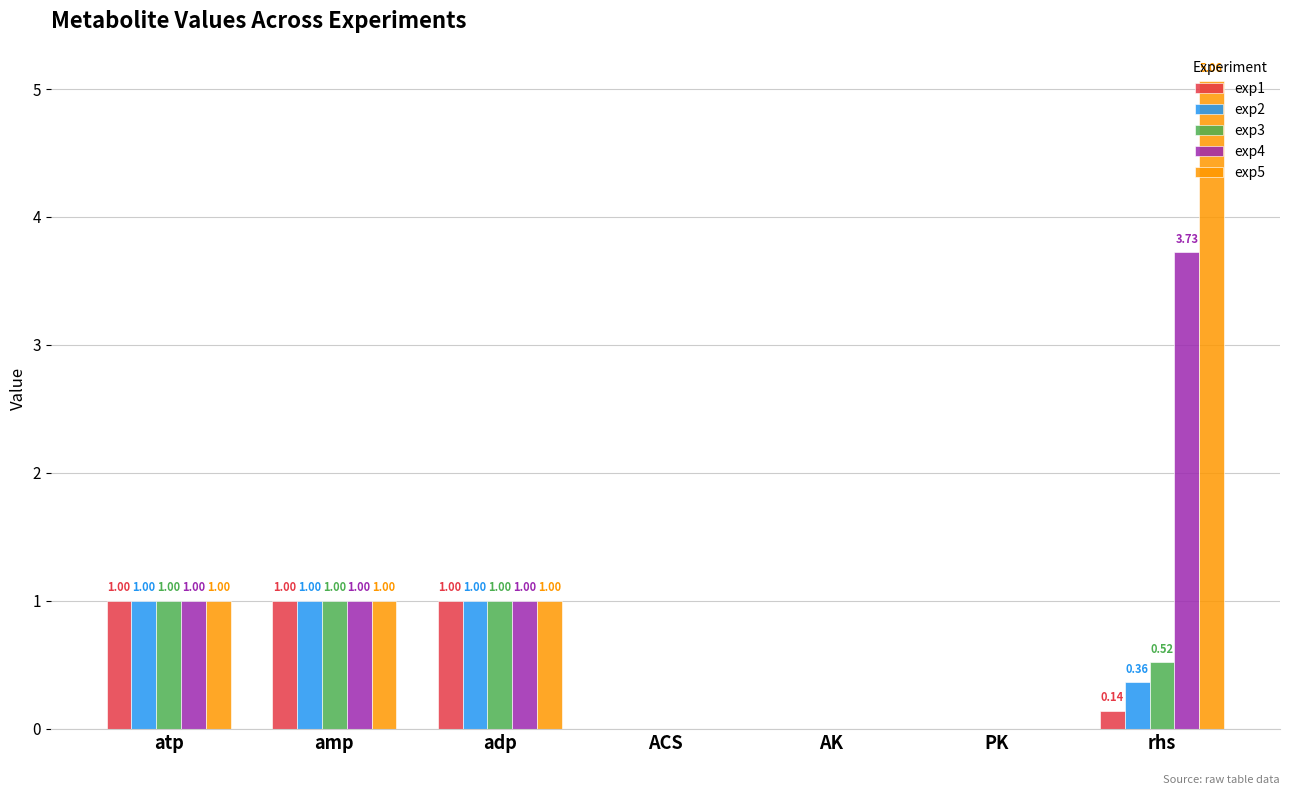

Which series has the largest total across all categories?

exp5